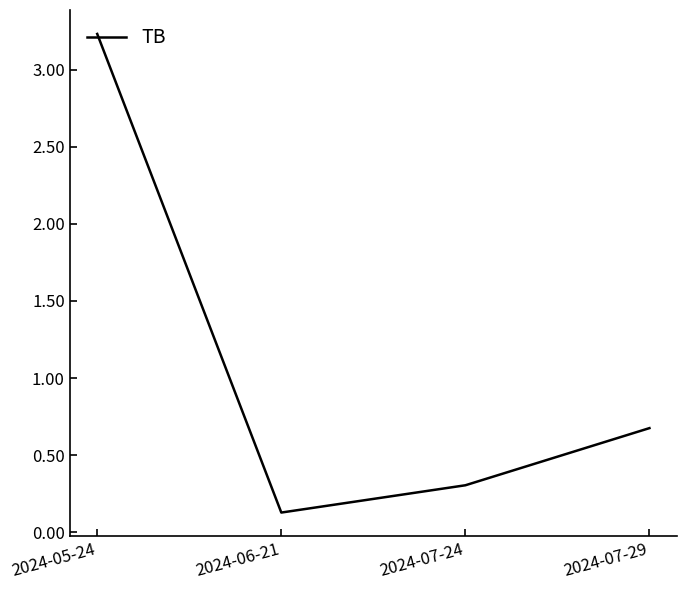

At which category does the chart reach its peak across all series?

2024-05-24